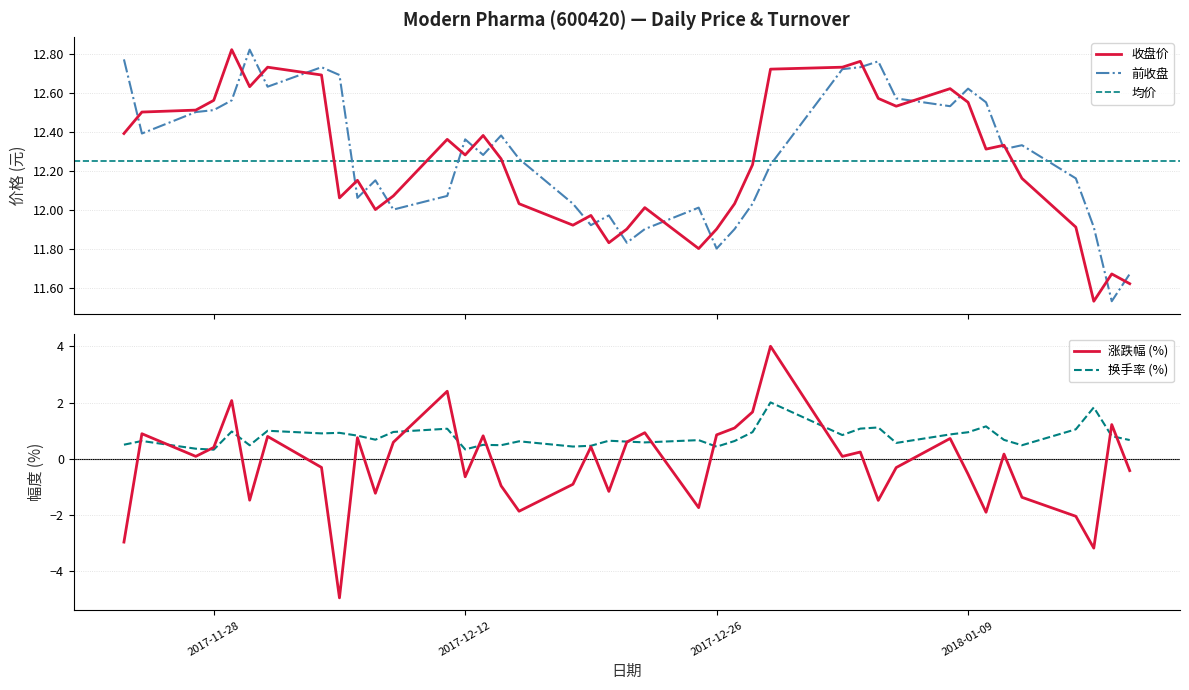

How many times do 涨跌幅 and 换手率 cross each other?

14